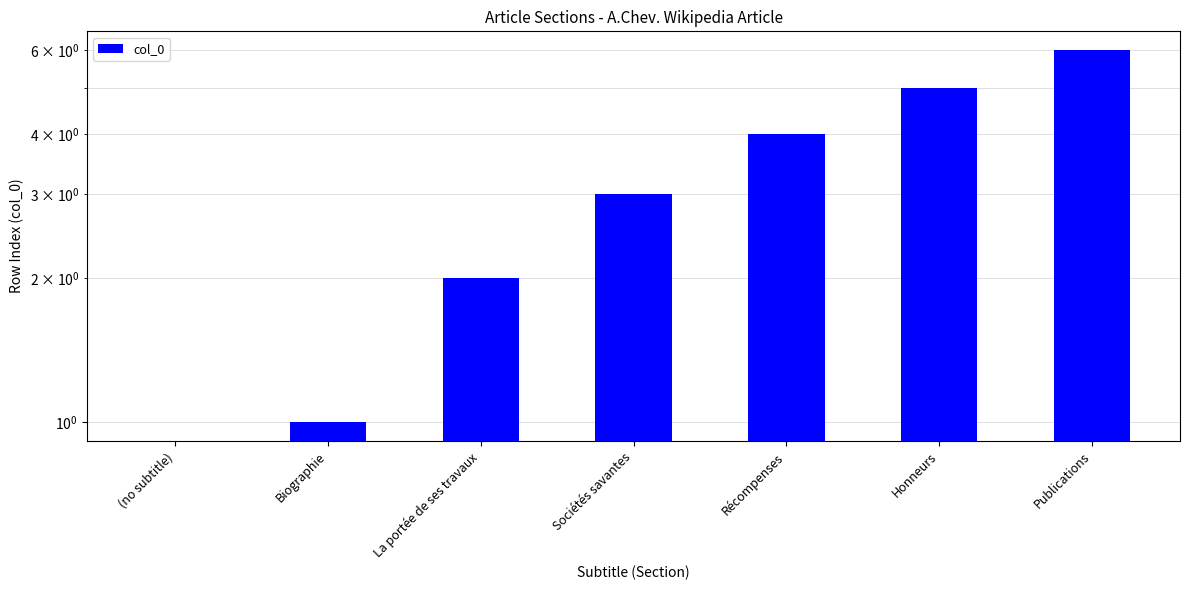

Reading right to left, transcribe all the data shown in this chart.

6	5	4	3	2	1	0